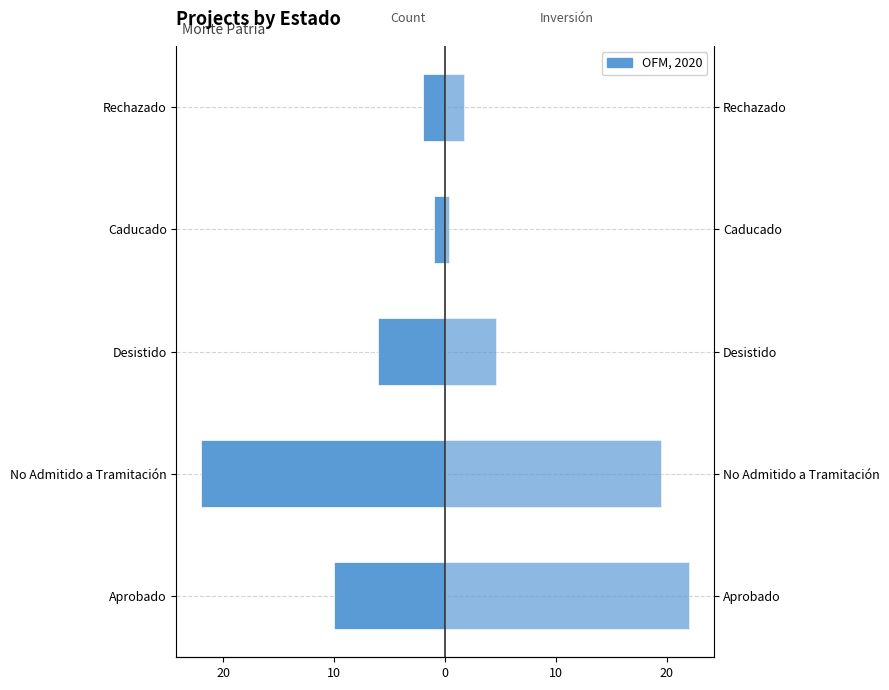

List the series in order of their peak value, lowest first.

Count (projects), Inversión (MMU$) normalized